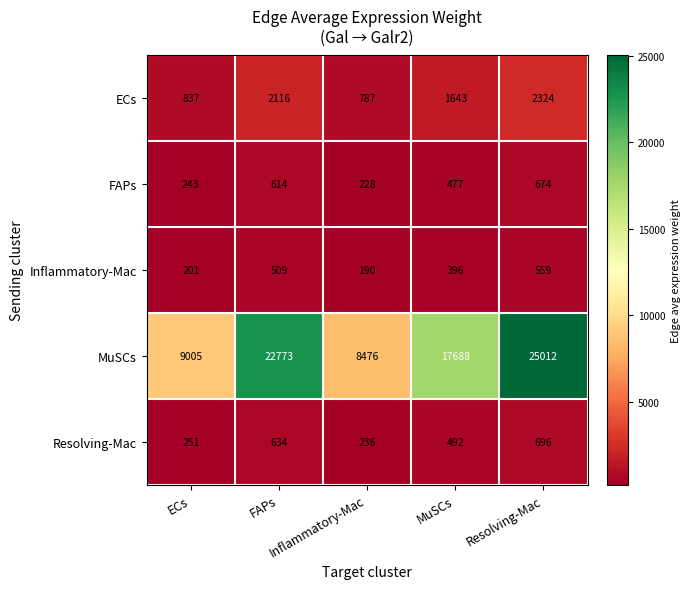

At how many categories does at least one series exceed 13502?

3